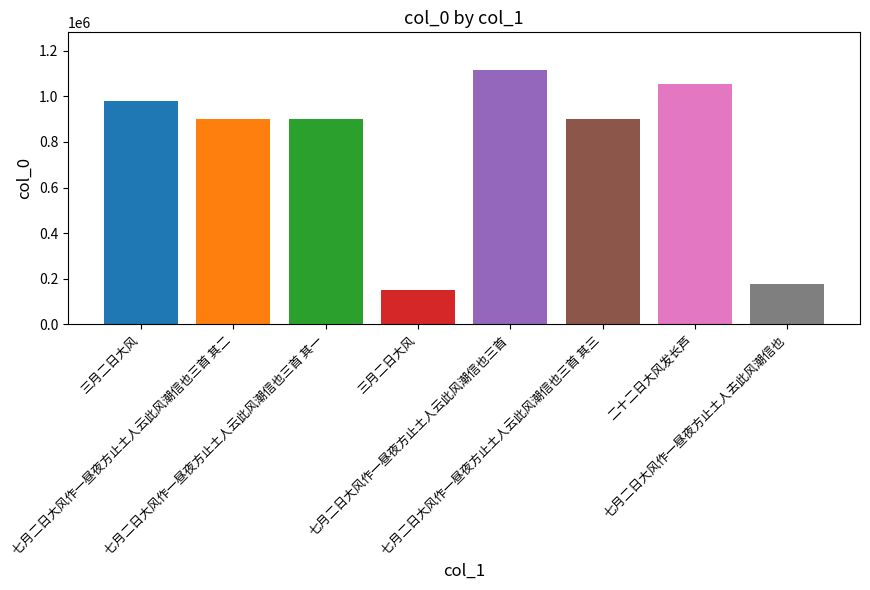

Rank the categories by value from lowest to highest.

三月二日大风, 七月二日大风作一昼夜方止土人去此风潮信也, 七月二日大风作一昼夜方止土人云此风潮信也三首 其三, 七月二日大风作一昼夜方止土人云此风潮信也三首 其二, 七月二日大风作一昼夜方止土人云此风潮信也三首 其一, 三月二日大风, 二十二日大风发长芦, 七月二日大风作一昼夜方止土人云此风潮信也三首